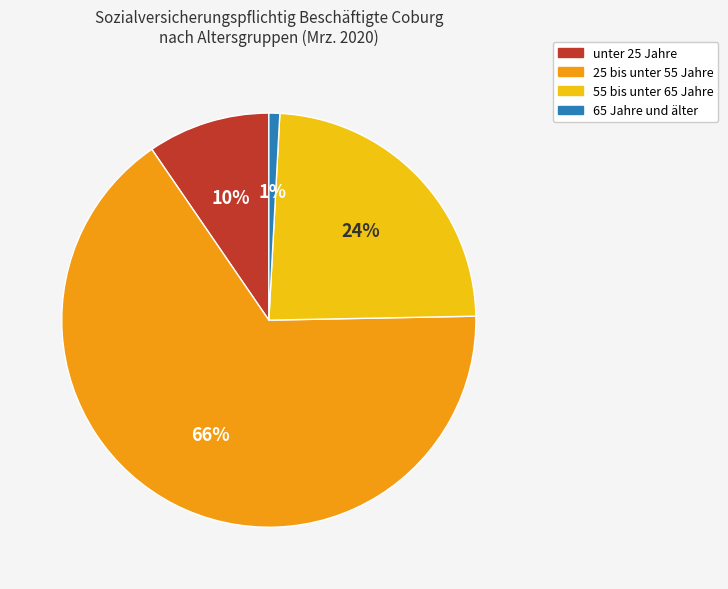

Is the sum of 25 bis unter 55 Jahre and unter 25 Jahre greater than half?

Yes